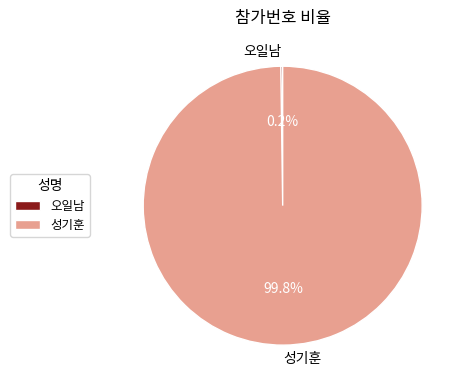

Does 성기훈 represent more than half of the total?

Yes